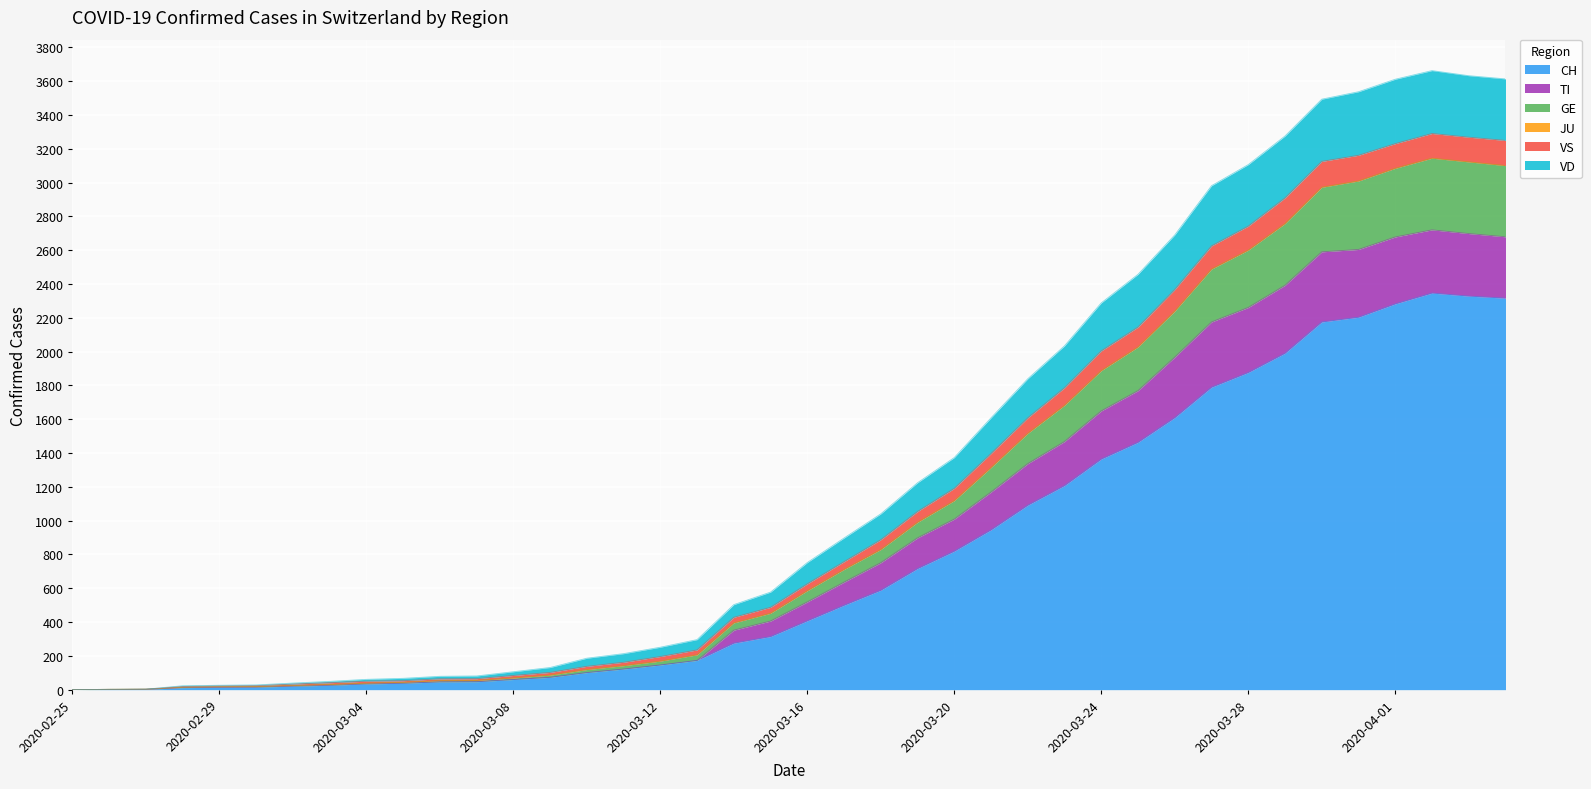

The GE series shows -1458 at 2020-02-25. True or false?

False